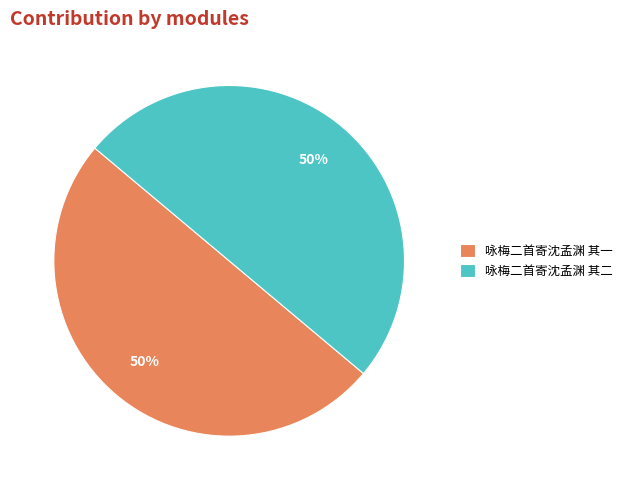

The 咏梅二首寄沈孟渊 其二 slice represents 39% of the pie. True or false?

False